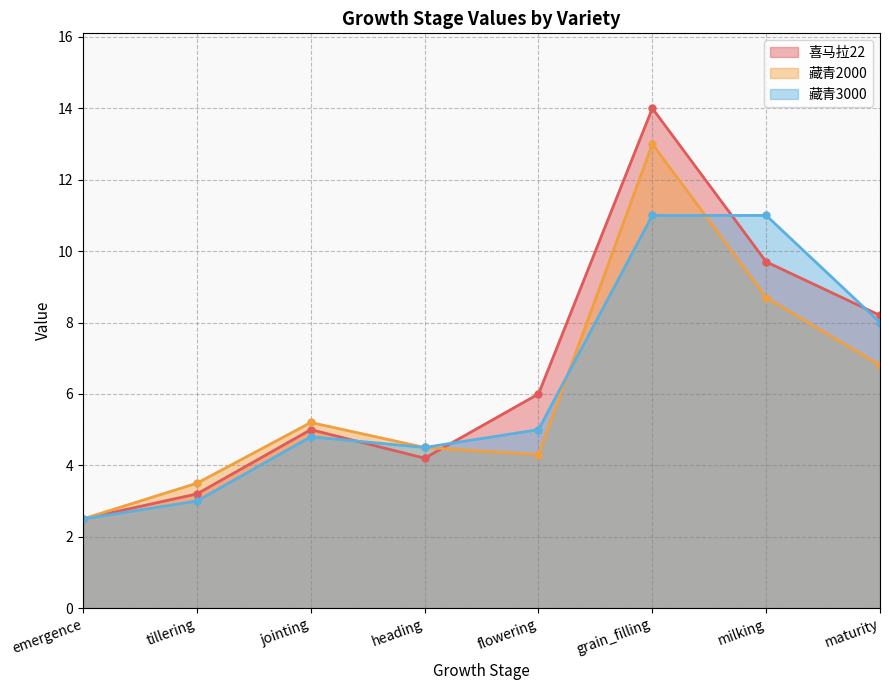

What is the label of the 8th point from the right?

emergence